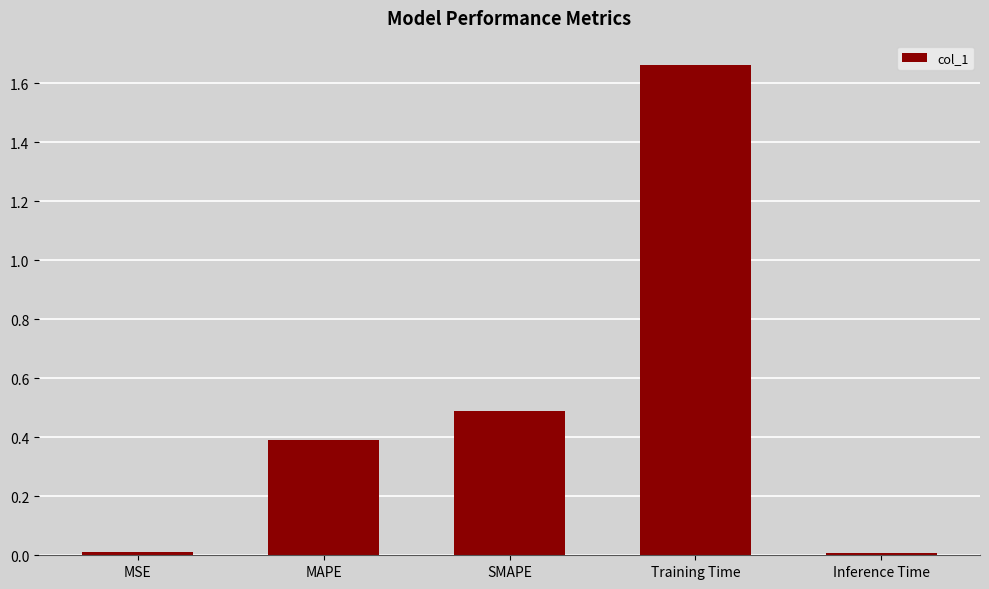

What is the approximate value at MAPE?

0.4